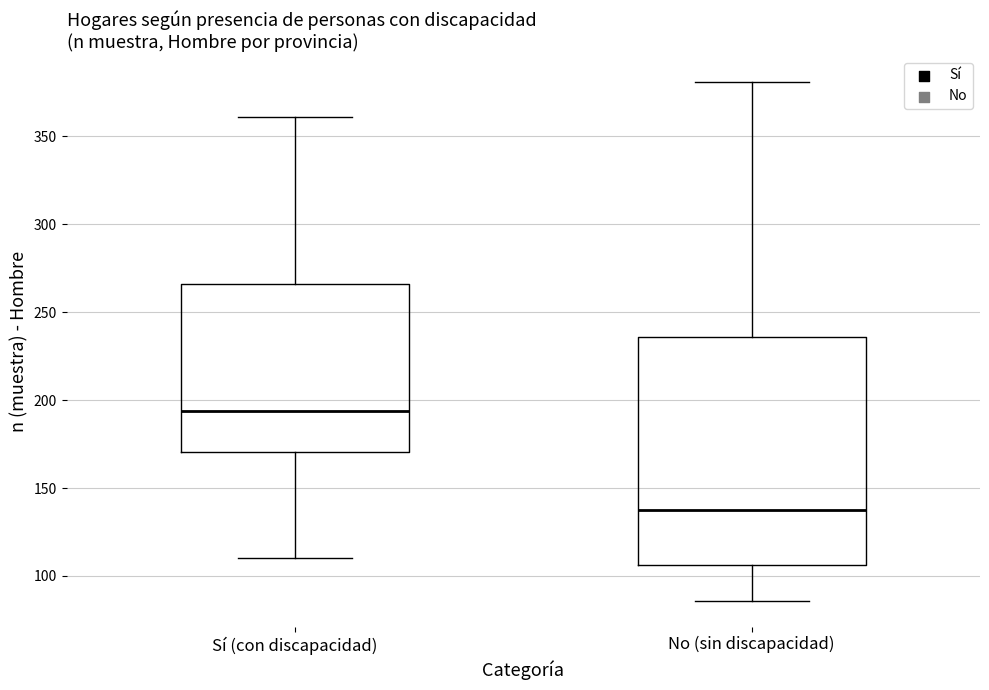

Which box has the highest median line?

Sí (con discapacidad)